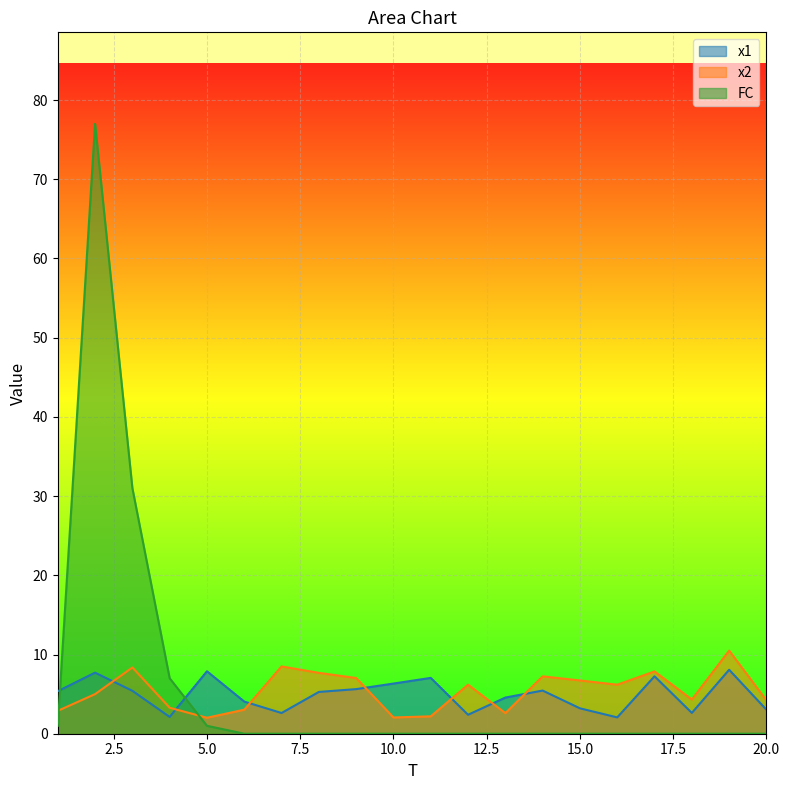

The x1 series shows 3.1 at 9. True or false?

False